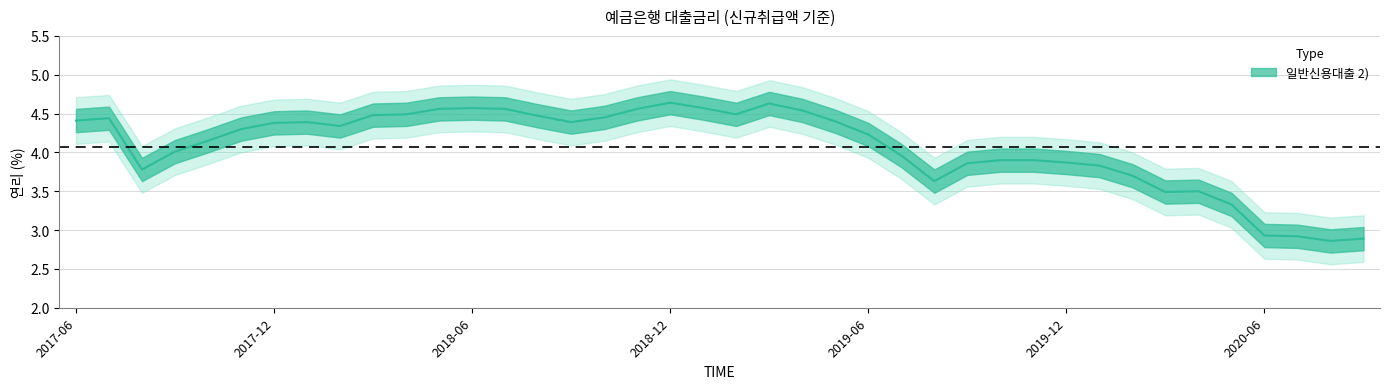

What is the difference between the values at 201804 and 201905?

0.1